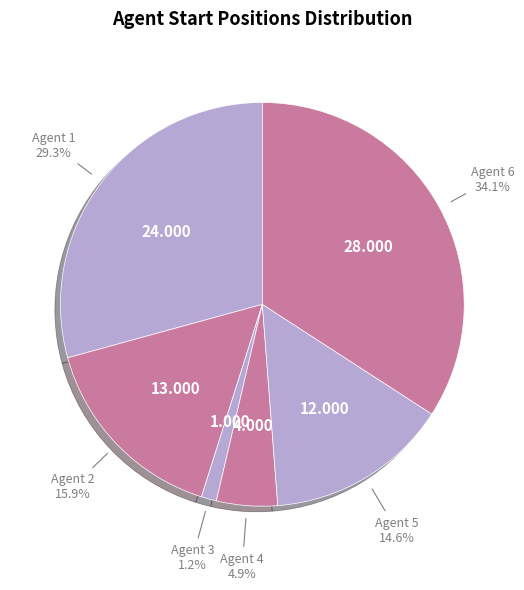

How many segments does this pie chart have?

6